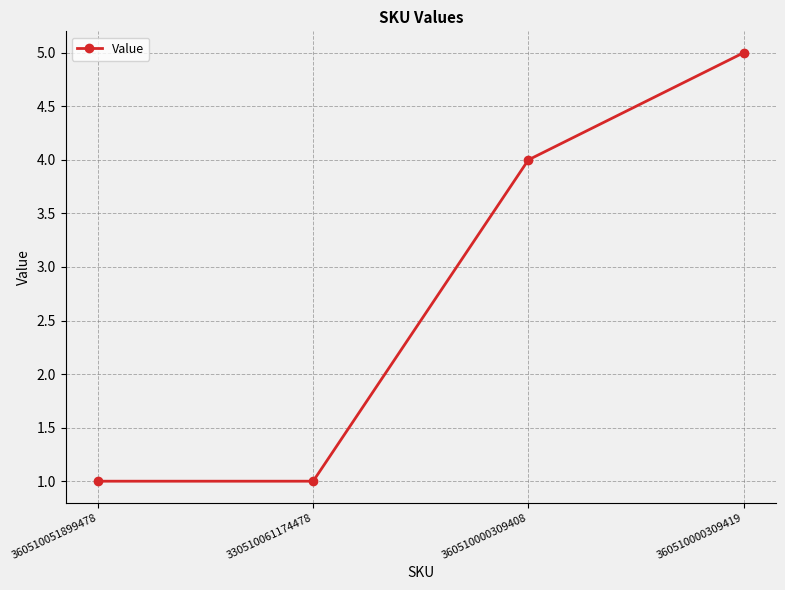

What is the value of the 2nd point from the left?

1